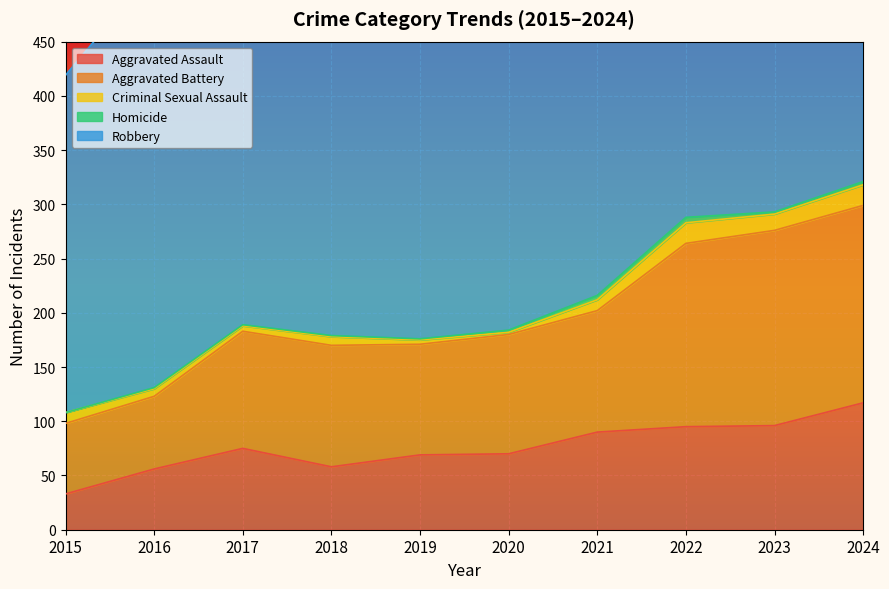

What is the value of the Homicide point at the 3rd from the left?

1